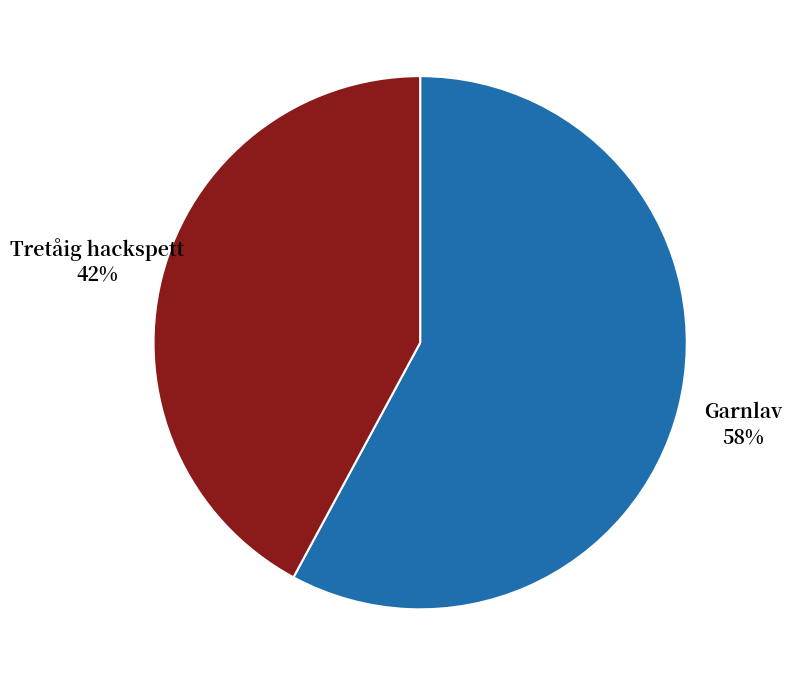

Combined, do Garnlav 58% and Tretåig hackspett 42% account for over 50%?

Yes